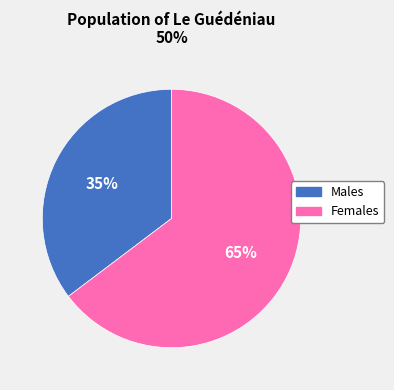

Does any single category account for the majority?

Yes